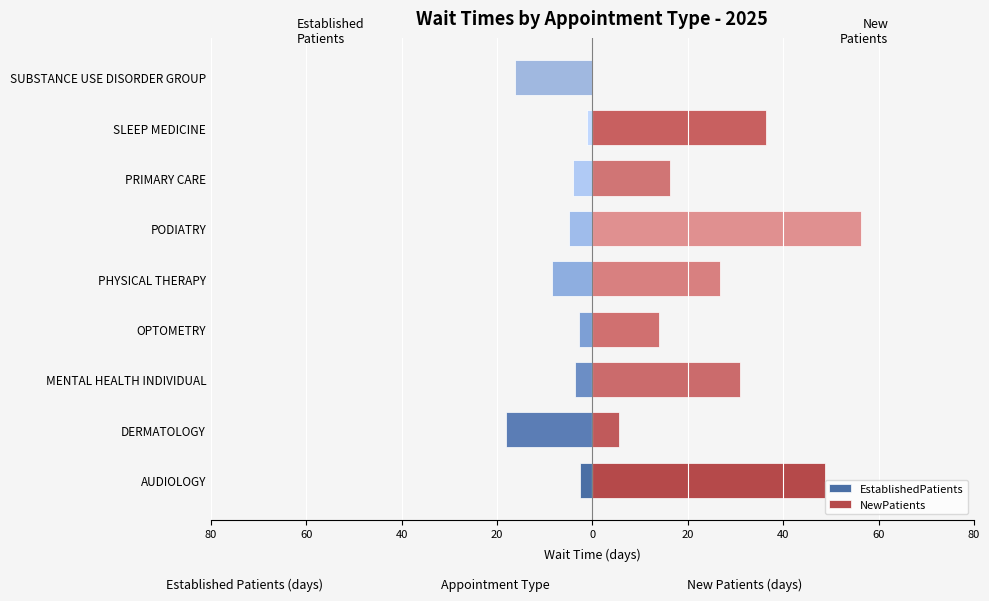

Reading right to left, transcribe all the data shown in this chart.

EstablishedPatients: -16.3	-1.2	-4.1	-5.0	-8.4	-2.8	-3.7	-18.2	-2.7
NewPatients: 0.0	36.5	16.3	56.4	26.7	13.9	31.0	5.5	48.8